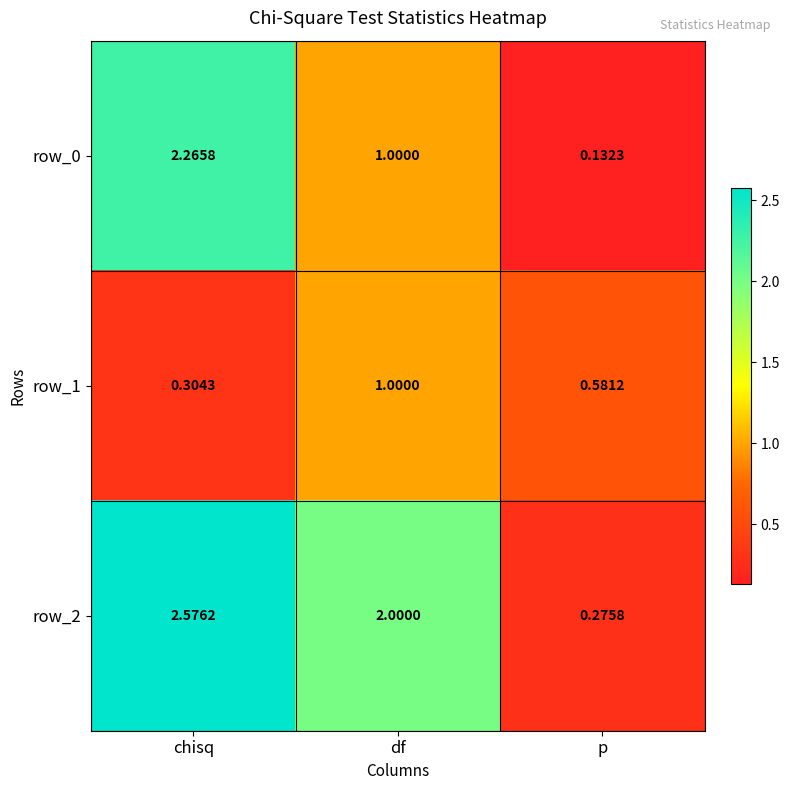

At p, list the series in order from smallest to largest.

row_0, row_2, row_1